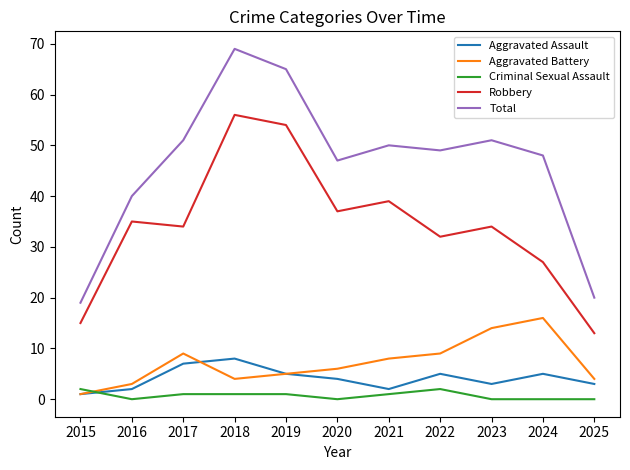

True or false: Total and Robbery intersect in this chart.

False